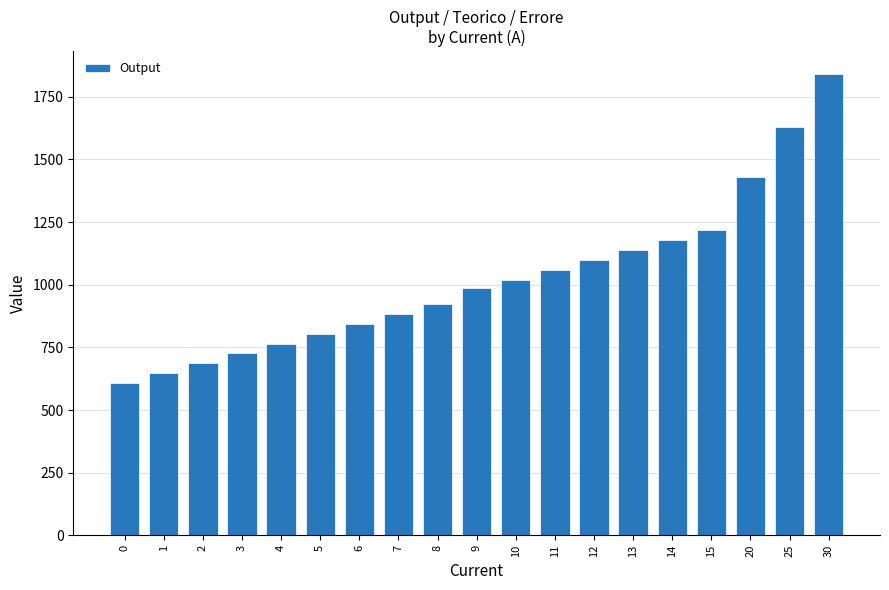

Reading left to right, what are all the values shown in this chart?

606	648	688	726	765	805	845	885	925	987	1020	1060	1100	1140	1180	1220	1430	1630	1840